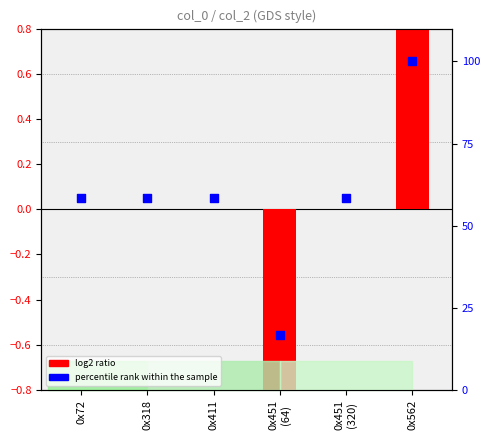

Which series has the largest total across all categories?

percentile rank within the sample